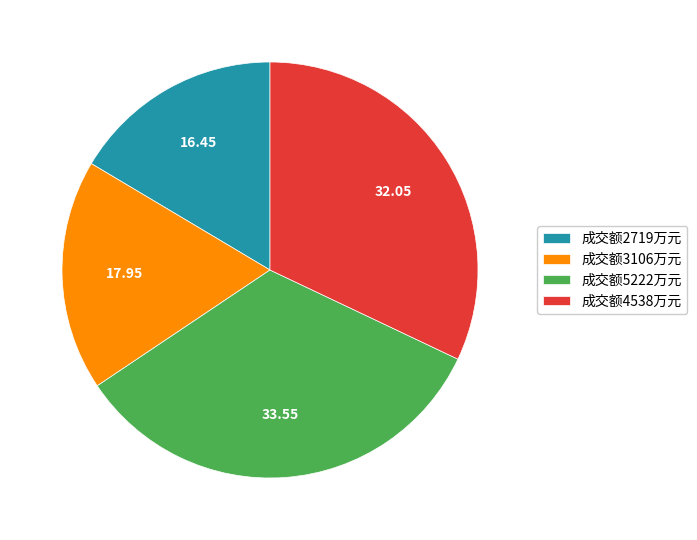

Is the sum of 成交额5222万元 and 成交额4538万元 greater than half?

Yes